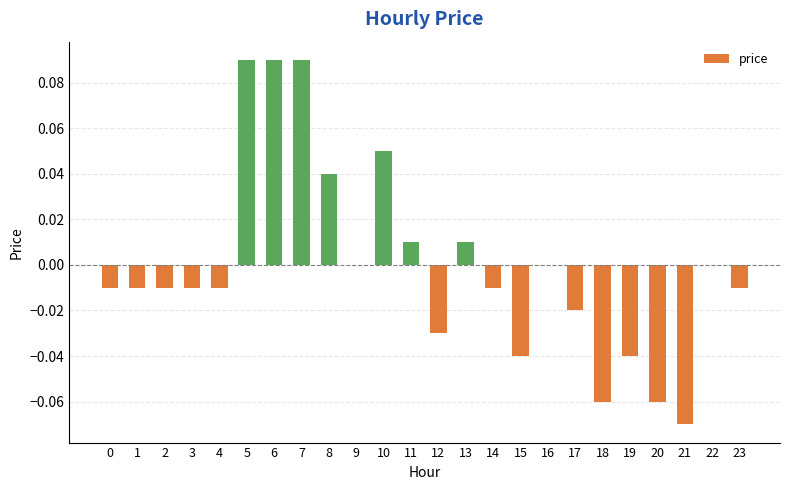

Is it true that the value at 11 is 0.0?

True